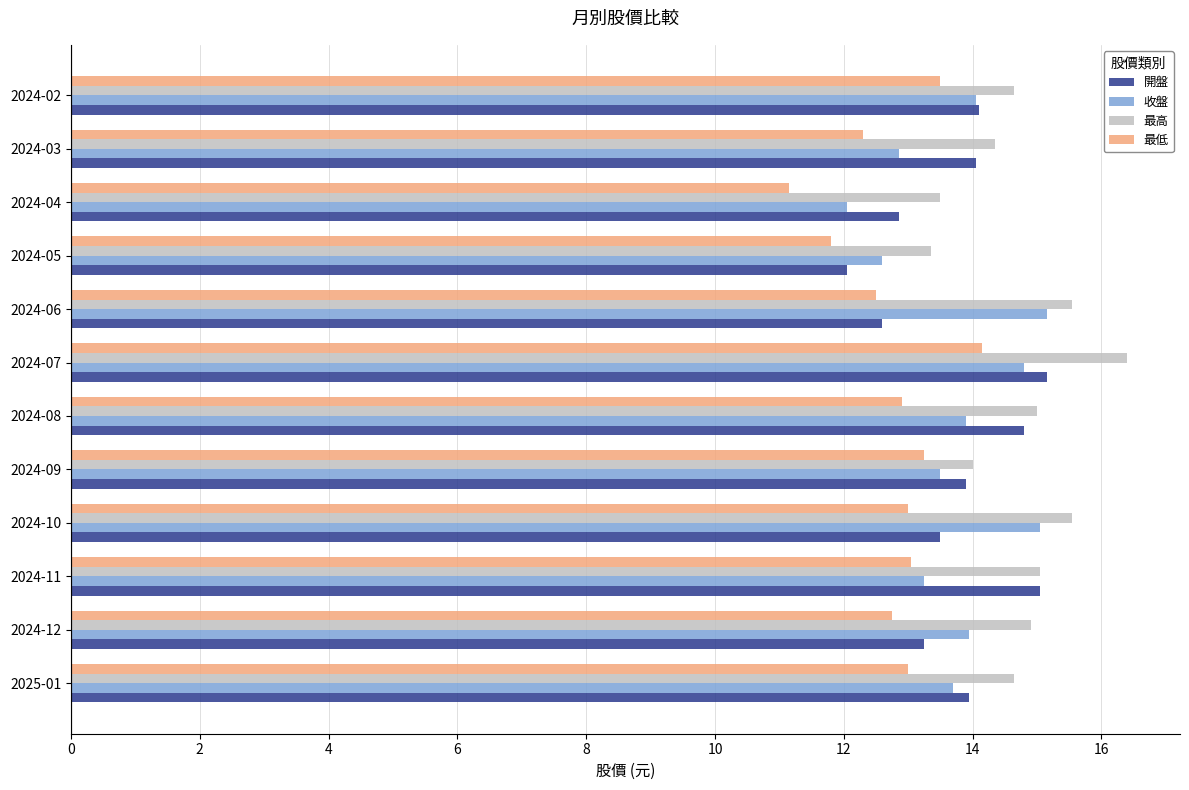

At how many categories does at least one series exceed 13?

12